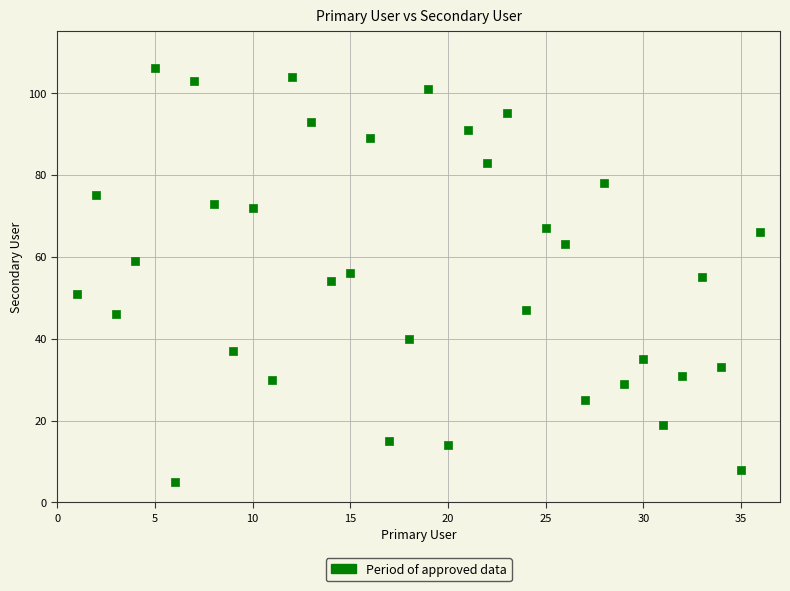

What is the range of Y values (max minus min)?

101